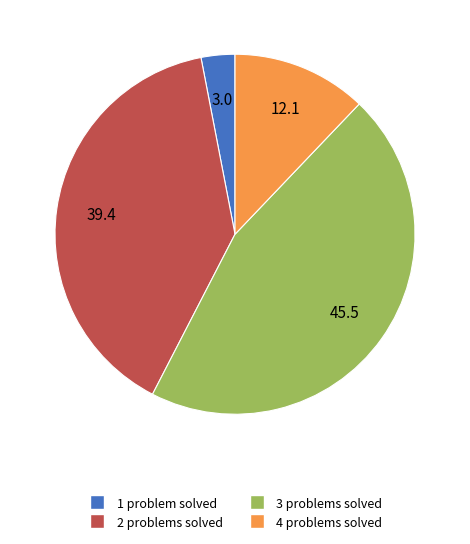

Is there any slice that represents more than half of the pie?

No